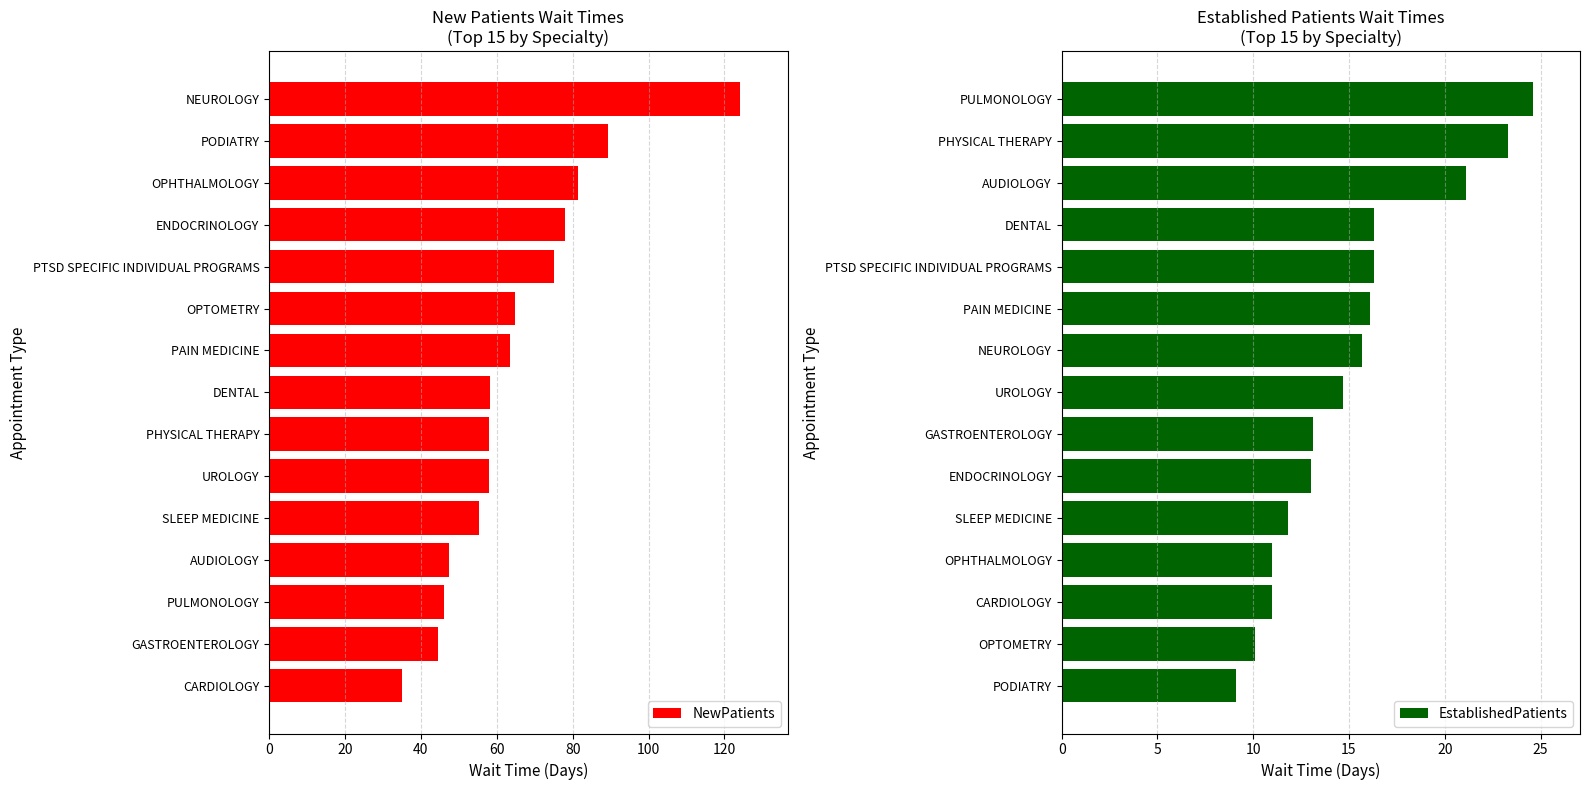

What is the difference between the second highest and minimum values in the EstablishedPatients series?

14.2